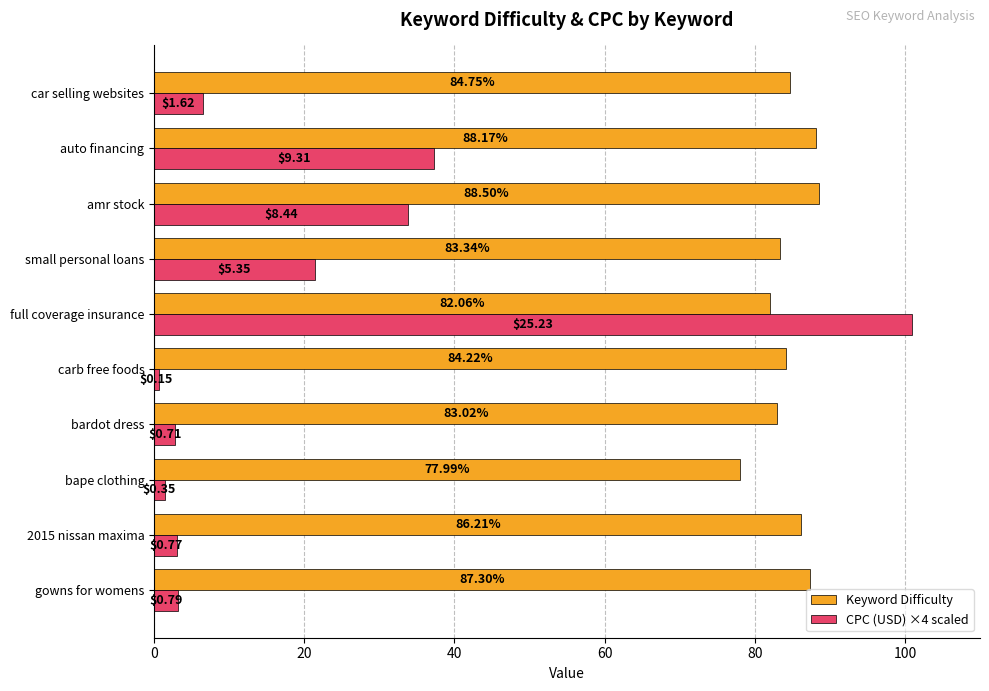

How many data points in CPC (USD) ×4 scaled are less than 6?

5